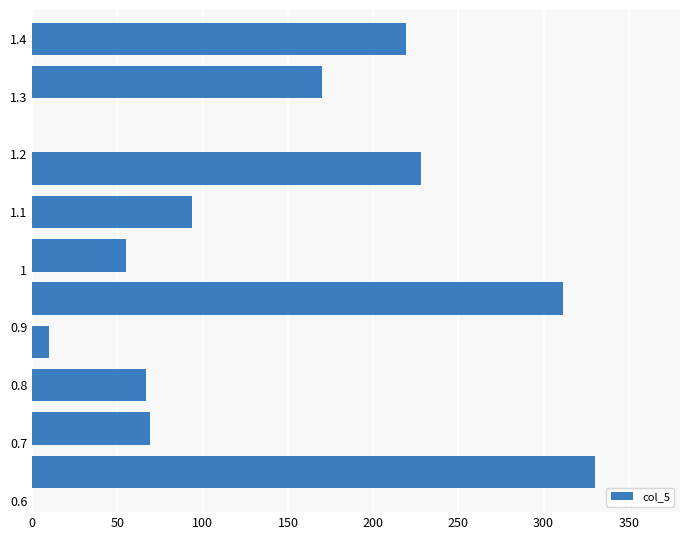

What is the maximum value shown in the chart?

330.0